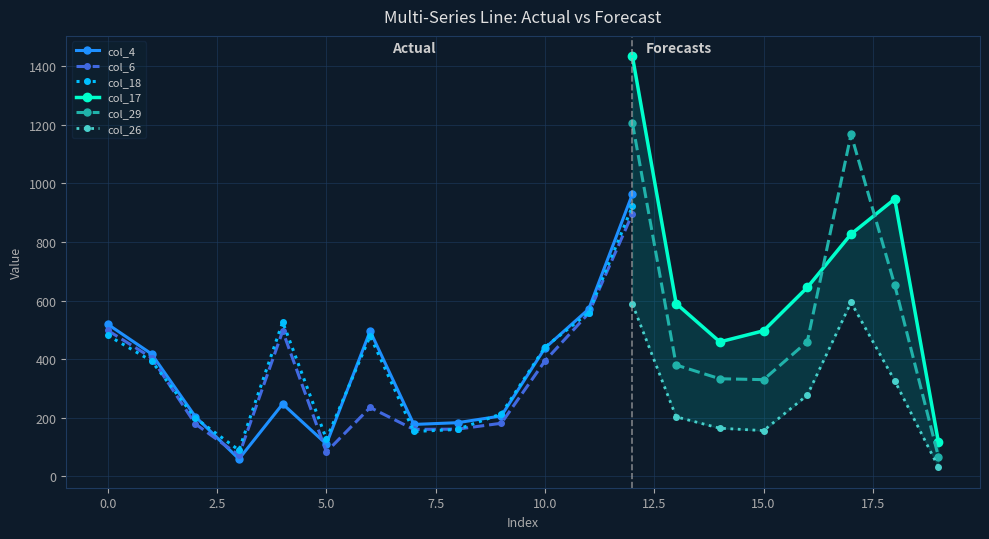

How many values in the col_29 series are below 460?

10